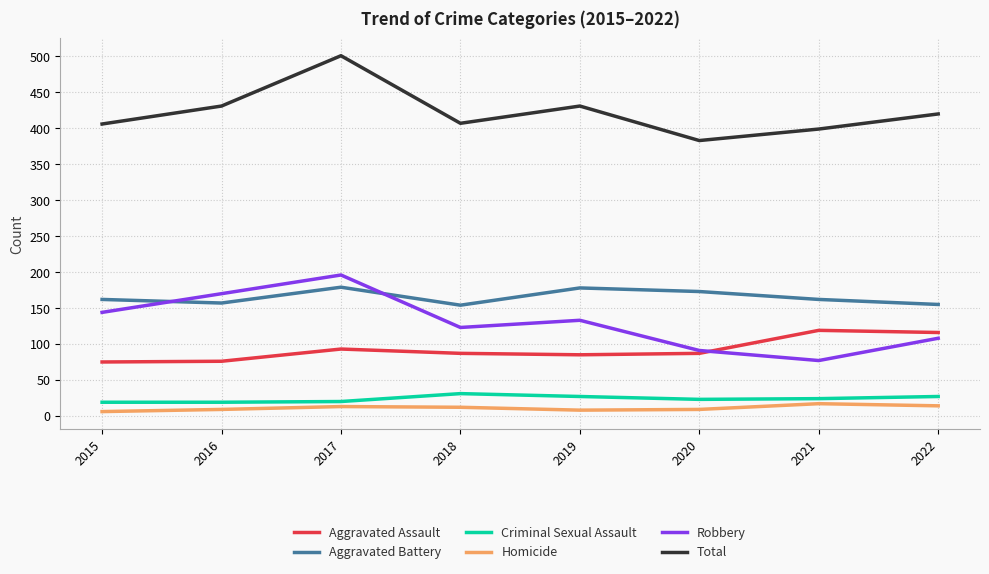

What is the maximum value shown in the chart?

501